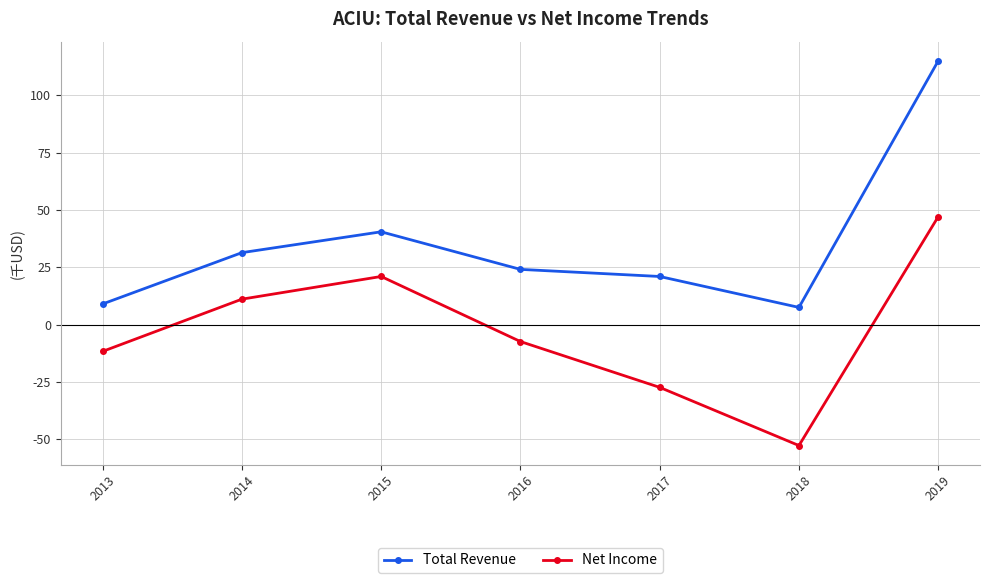

Is this an area chart (filled region under the line)?

No